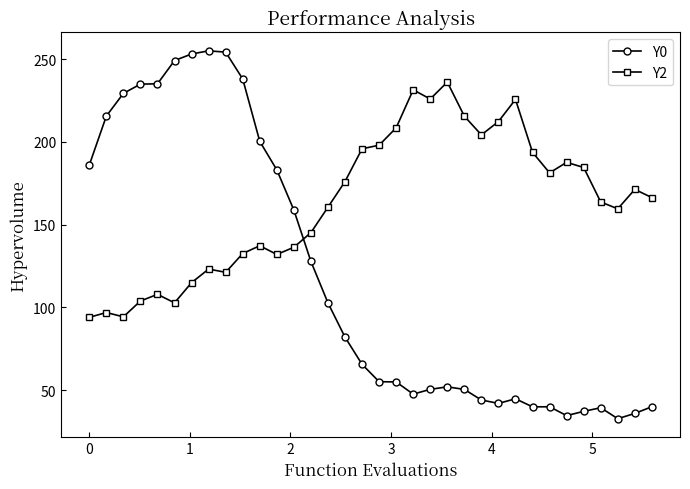

What is the maximum value shown in the chart?

255.0